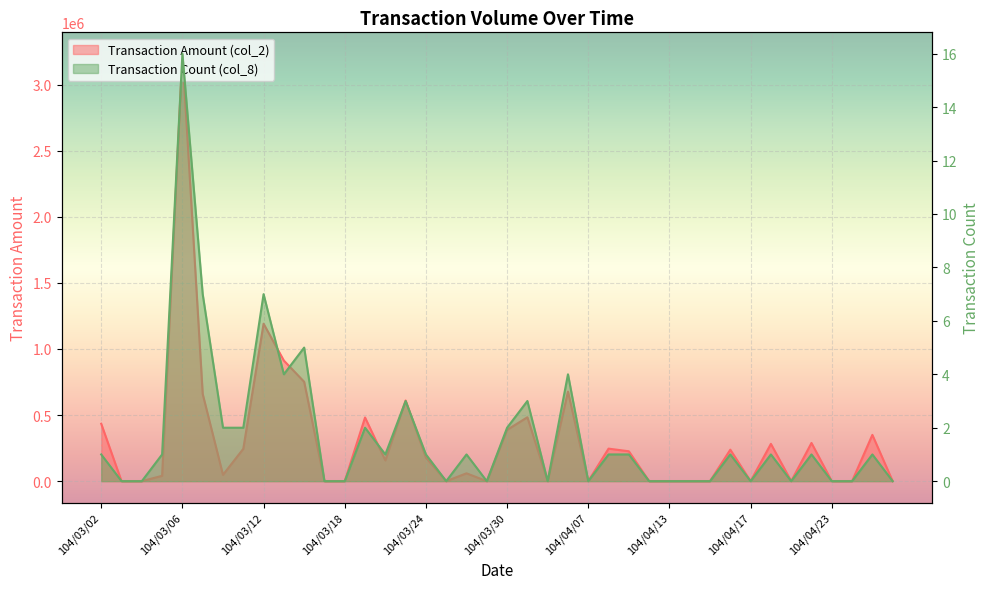

The value of Transaction Count (col_8) at 104/03/26 is 1. True or false?

False